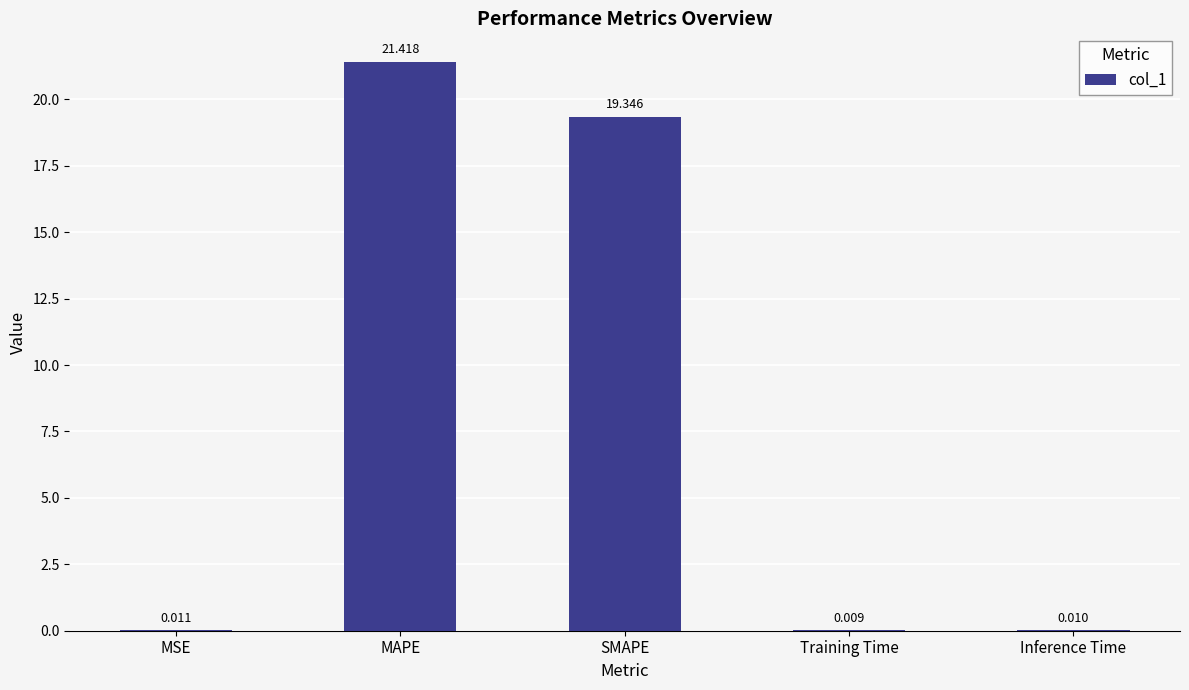

Are the bars grouped side by side (vs. stacked)?

No